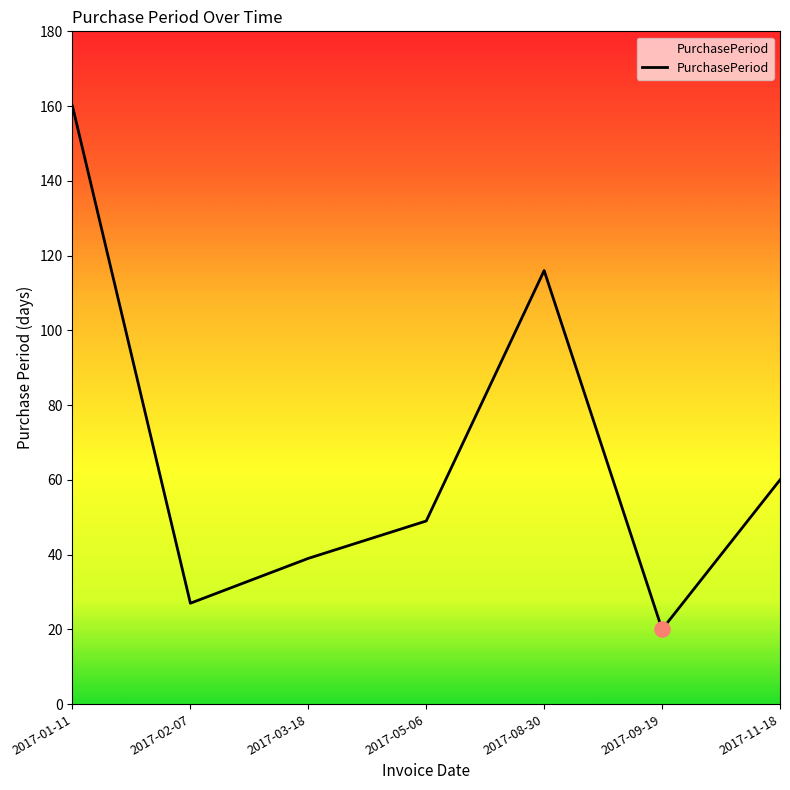

Between 2017-11-18 and 2017-09-19, which is larger?

2017-11-18